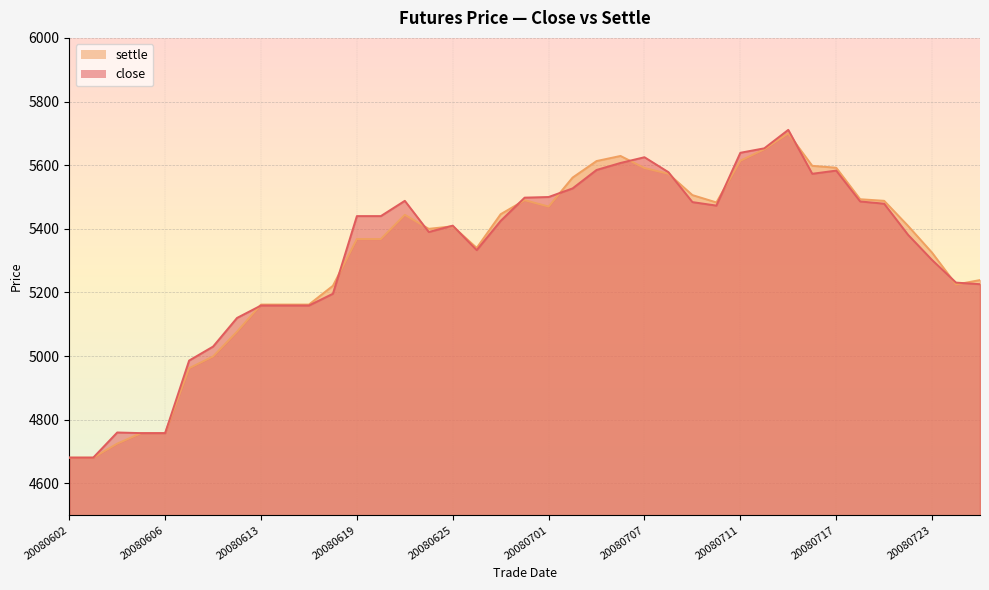

What is the value of the settle point at the 14th from the left?

5368